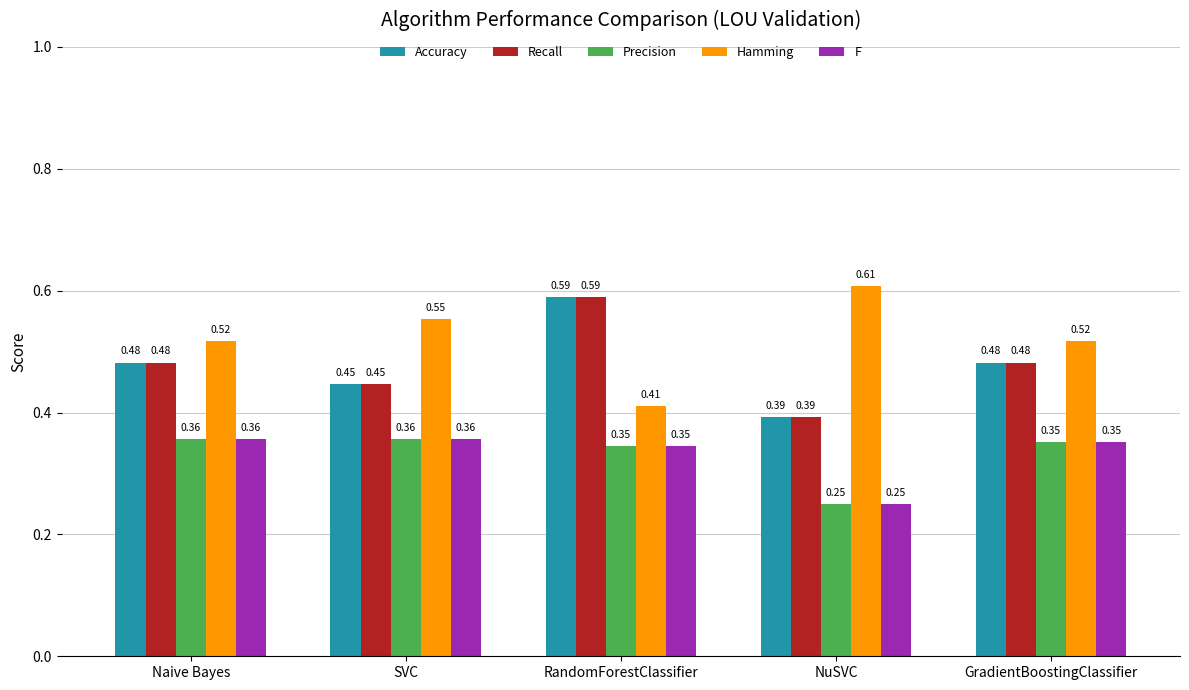

What is the difference between the maximum and minimum values in the Precision series?

0.1